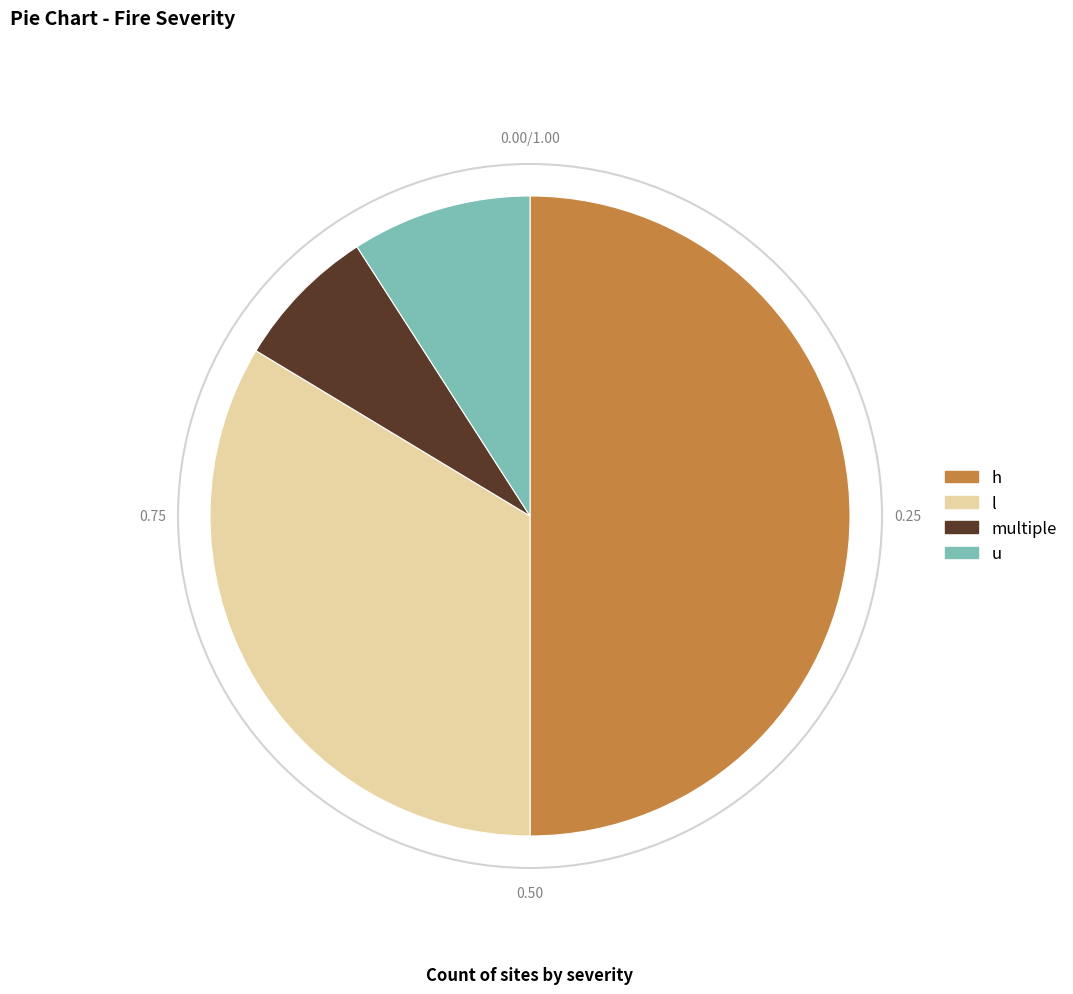

Rank the categories by value from highest to lowest.

h, l, u, multiple